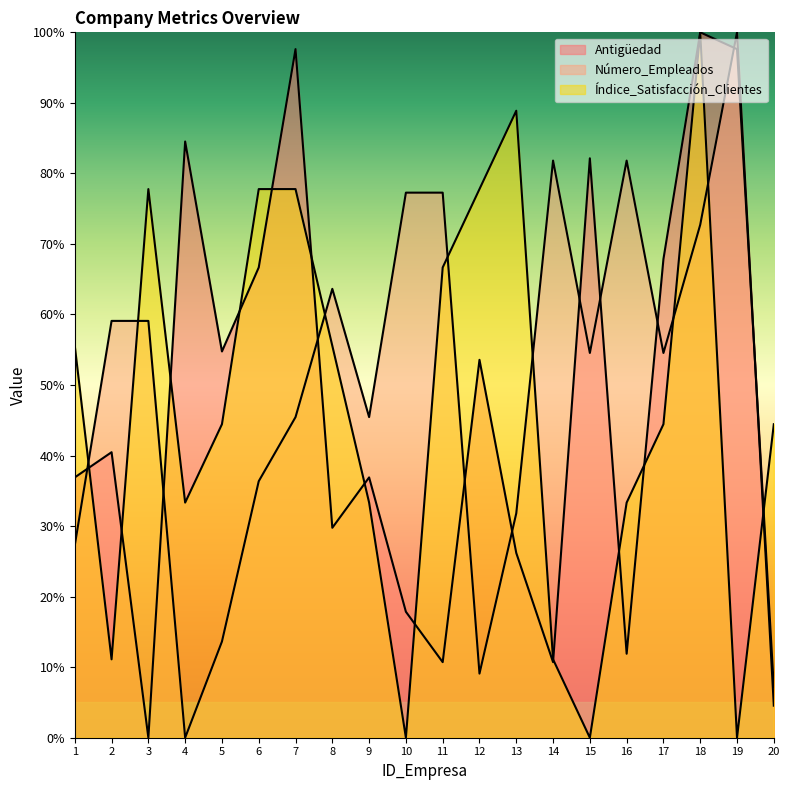

At which category does Antigüedad reach its first local peak?

2